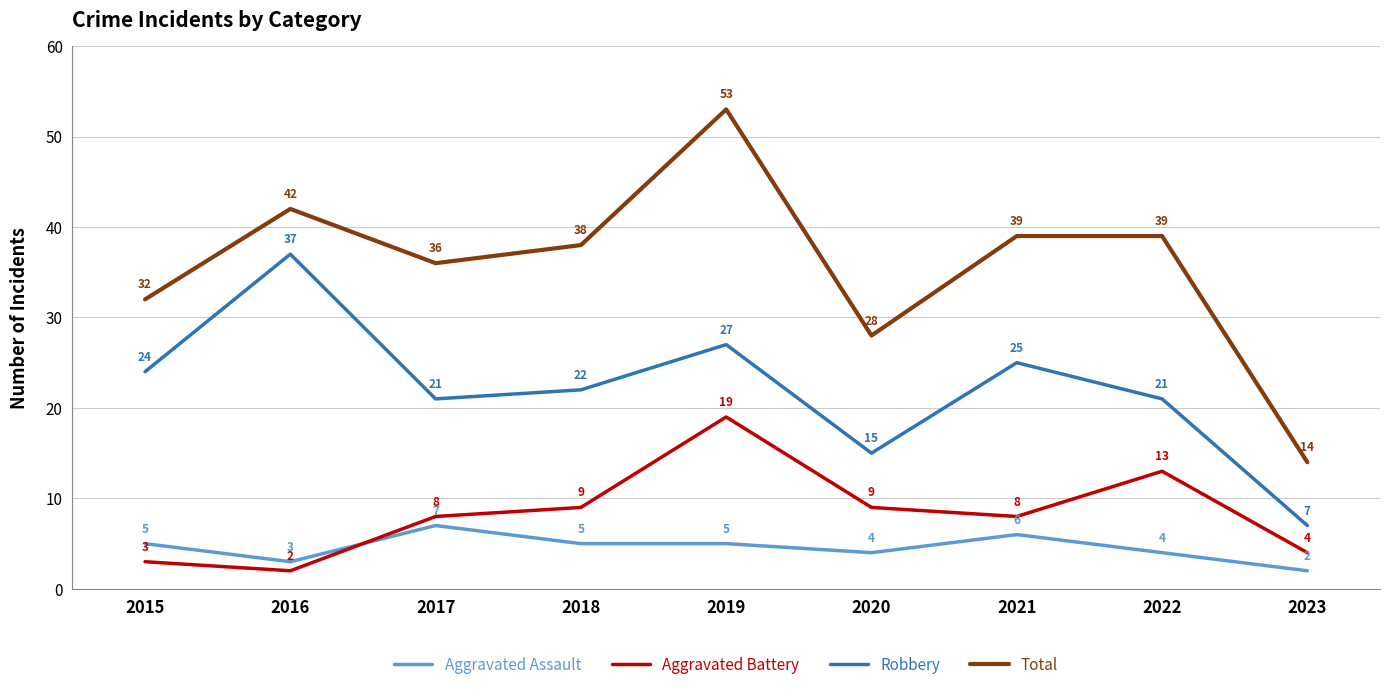

Which label corresponds to the largest value in the chart?

2019